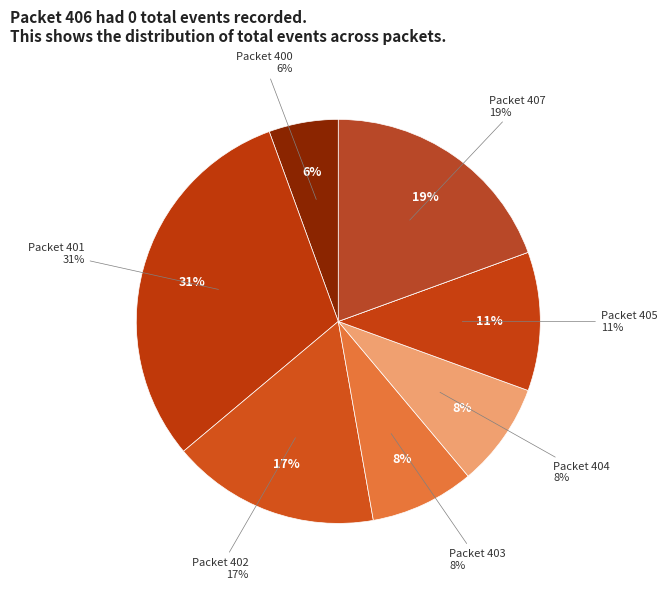

Does Packet 406 account for over 50% of the chart?

No